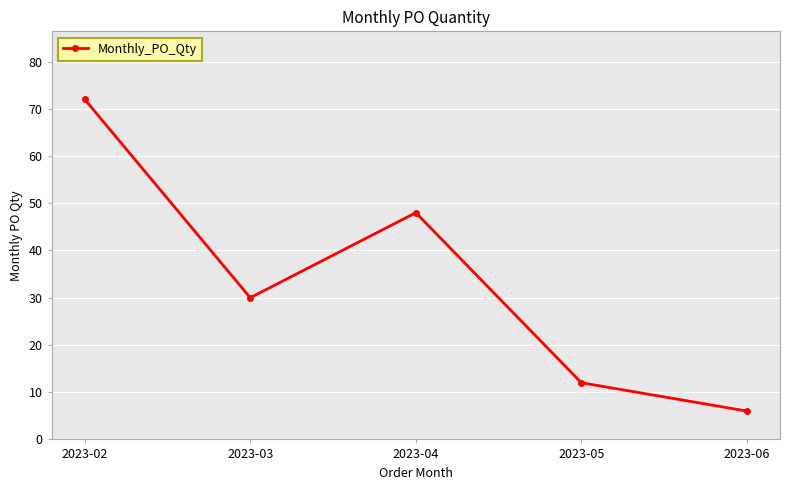

Reading left to right, extract all data points from this chart.

72	30	48	12	6